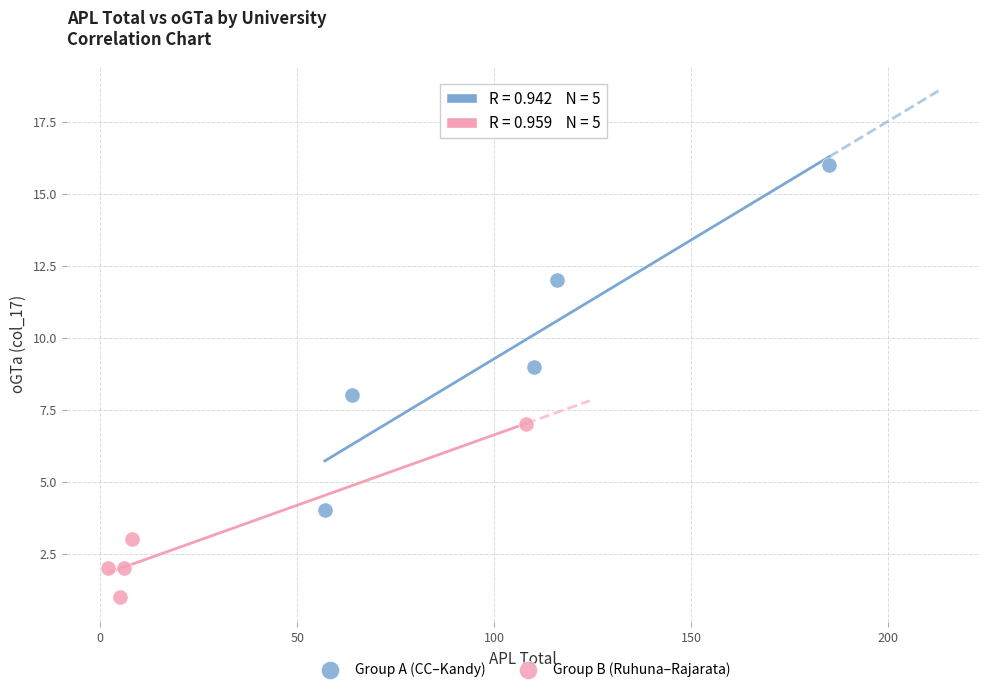

Which series reaches the minimum Y coordinate?

Group B (Ruhuna–Rajarata)